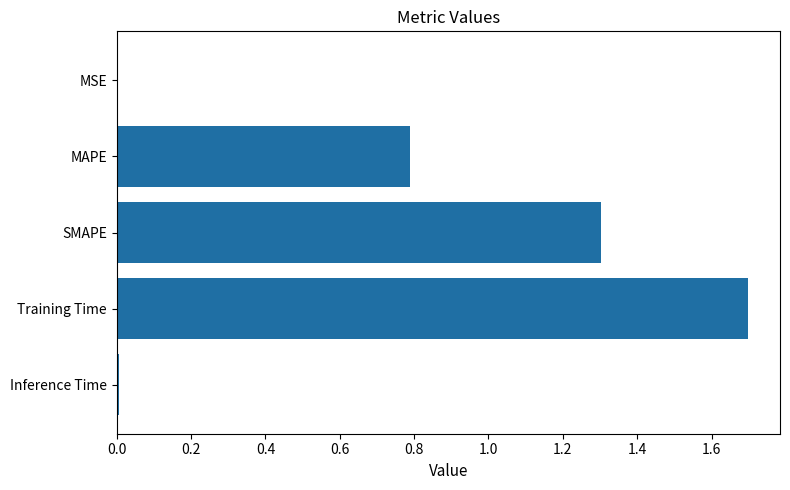

What is the sum of all values?

3.8